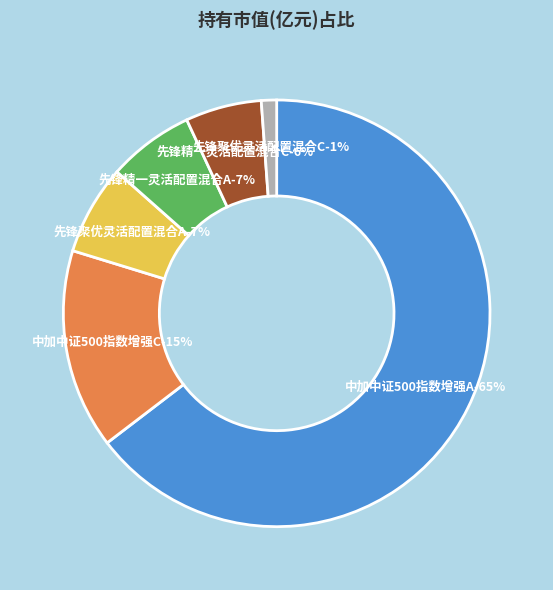

How many slices are in this pie chart?

6